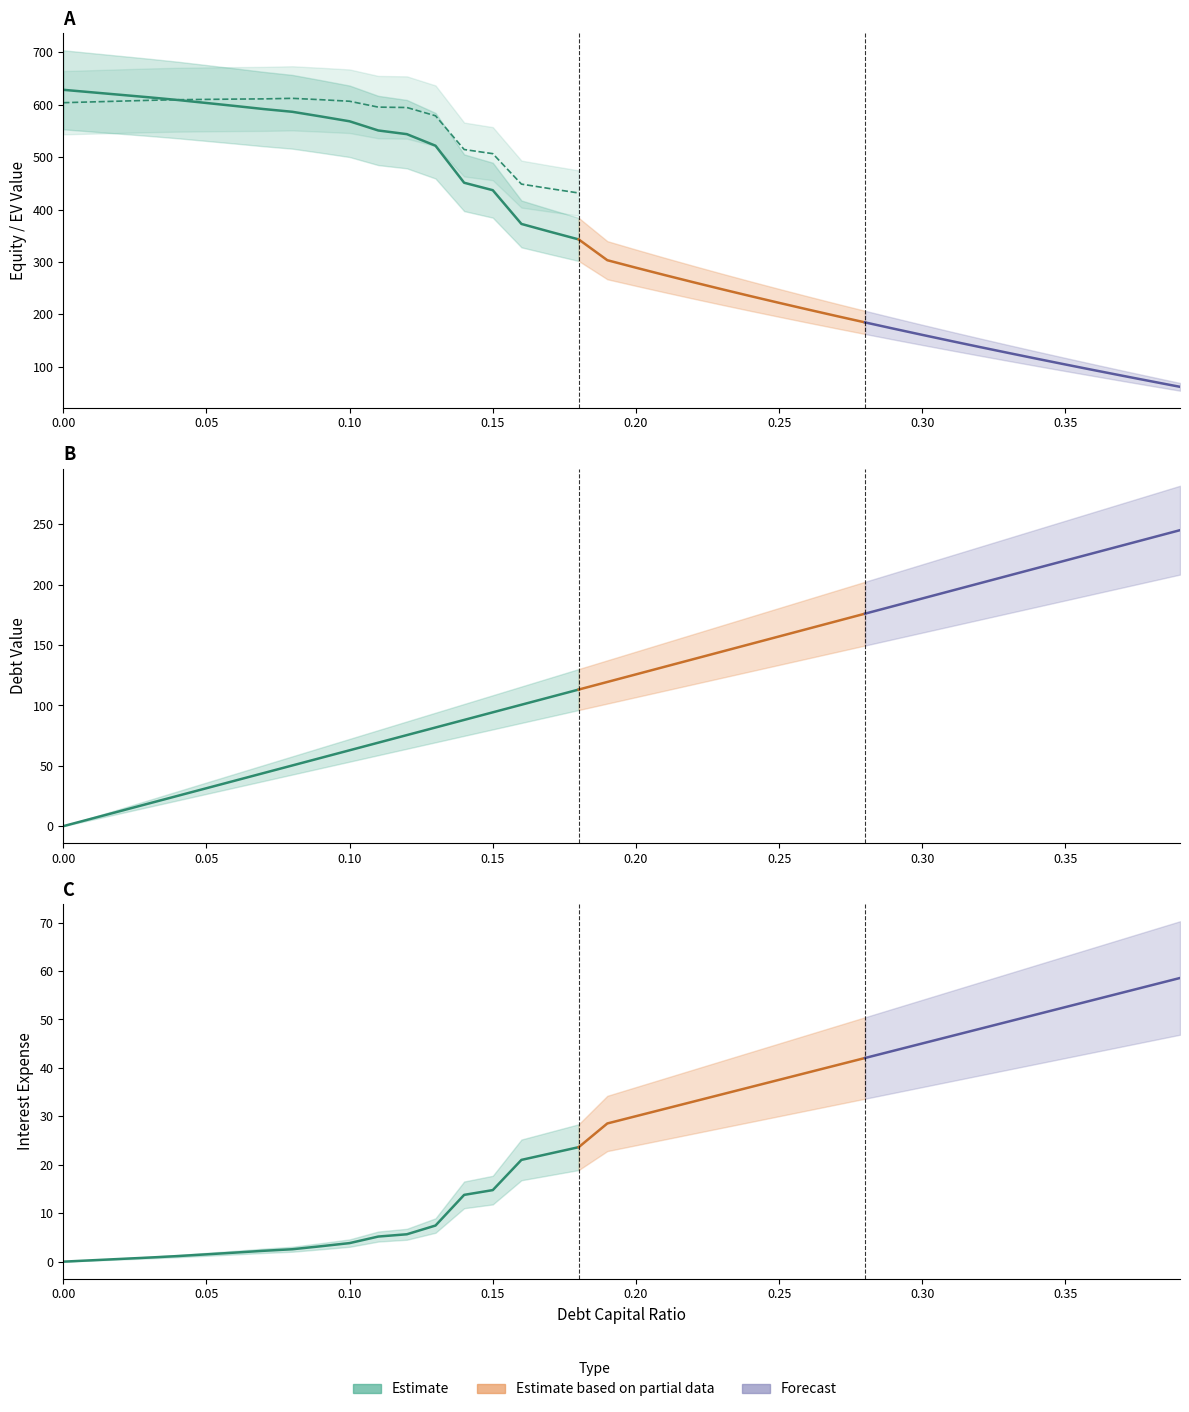

Does the chart display data point markers on the line(s)?

No